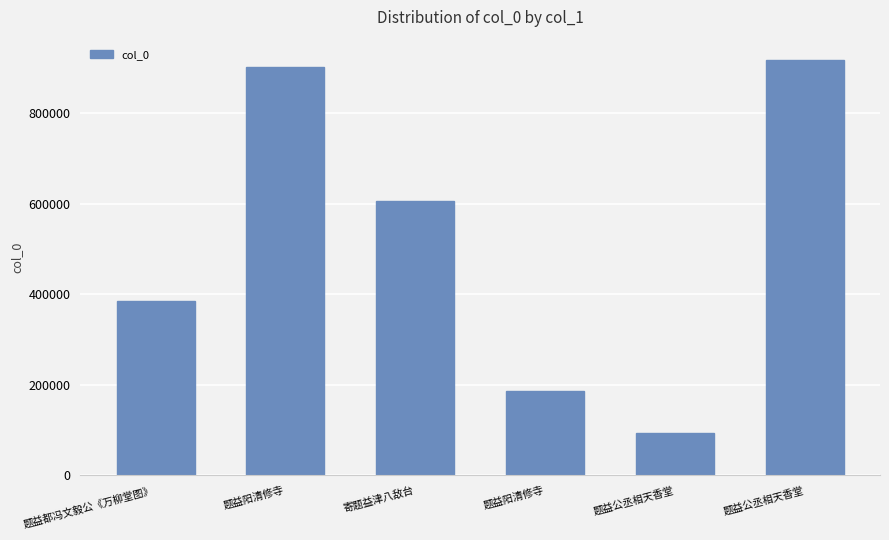

Which category has the lowest value across all series?

题益公丞相天香堂